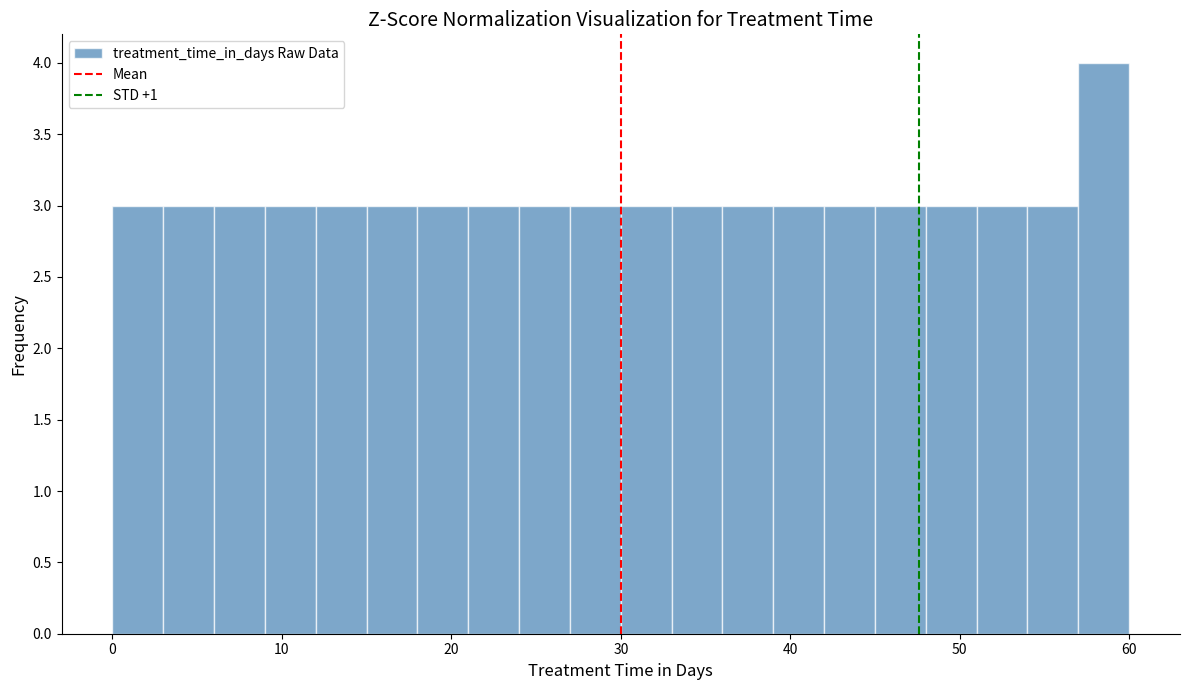

Read against the x-axis, roughly where is the centre of the tallest bar?

59